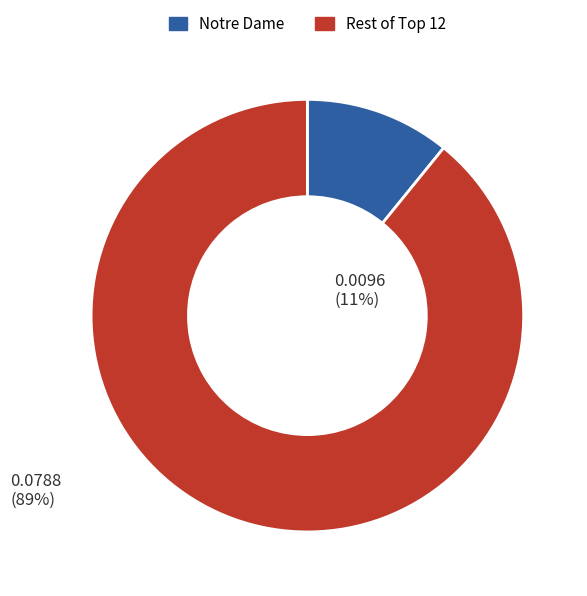

Does any single category account for the majority?

Yes